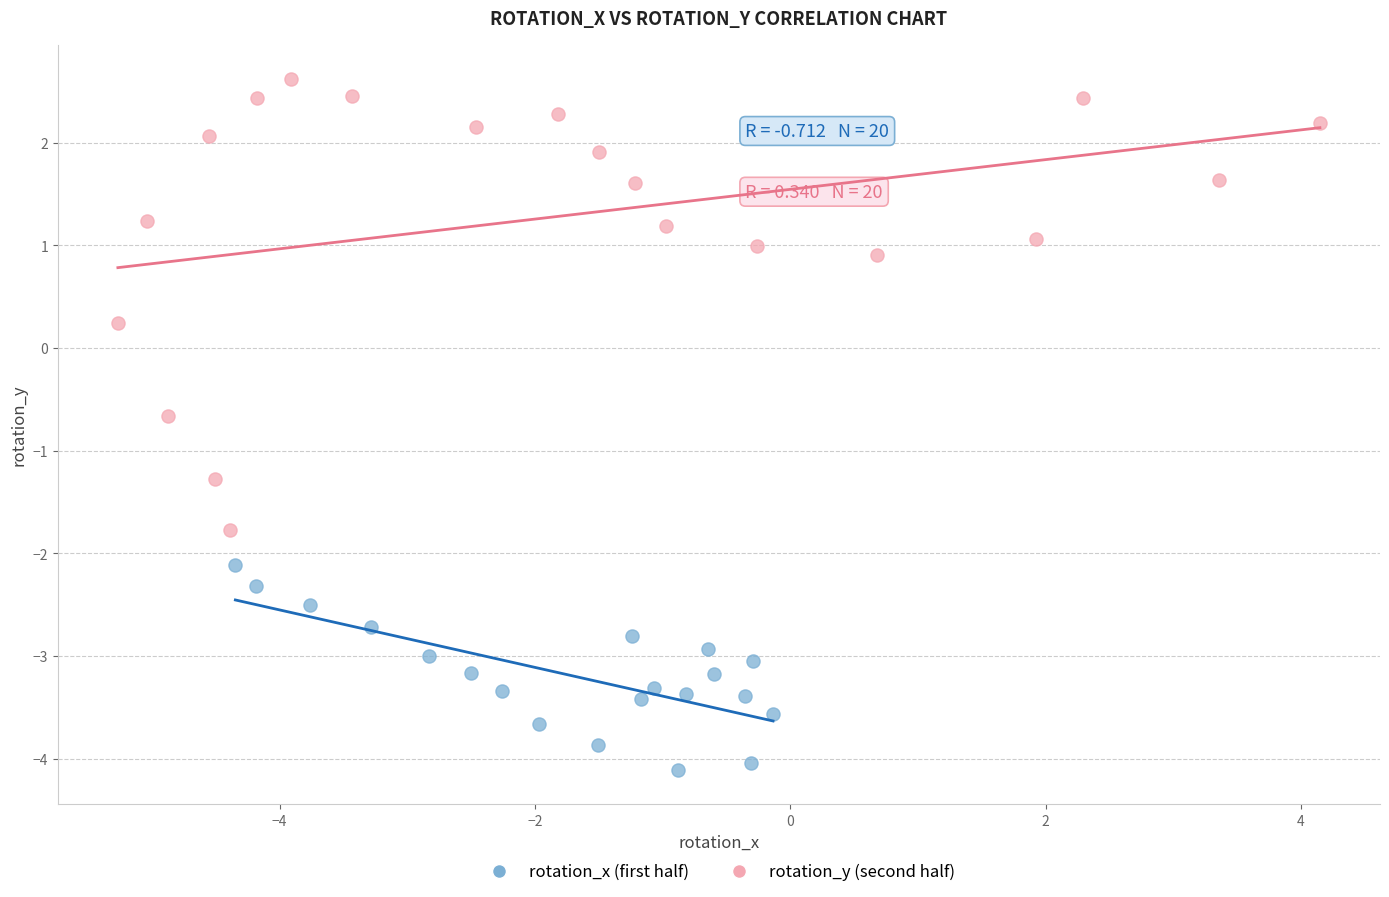

Which series contains the lowest Y value?

rotation_x (first half)